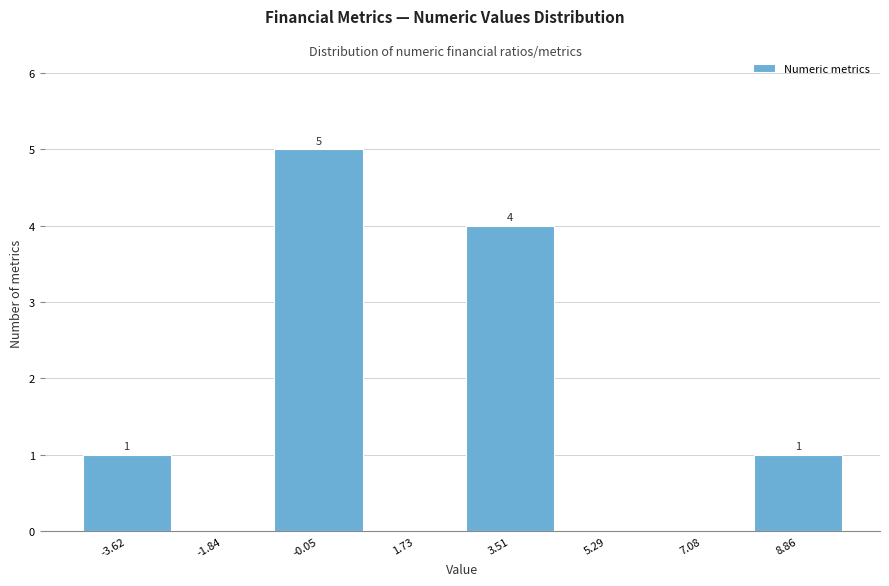

Over which range of the x-axis is the bar tallest?

-1.0 to 0.8